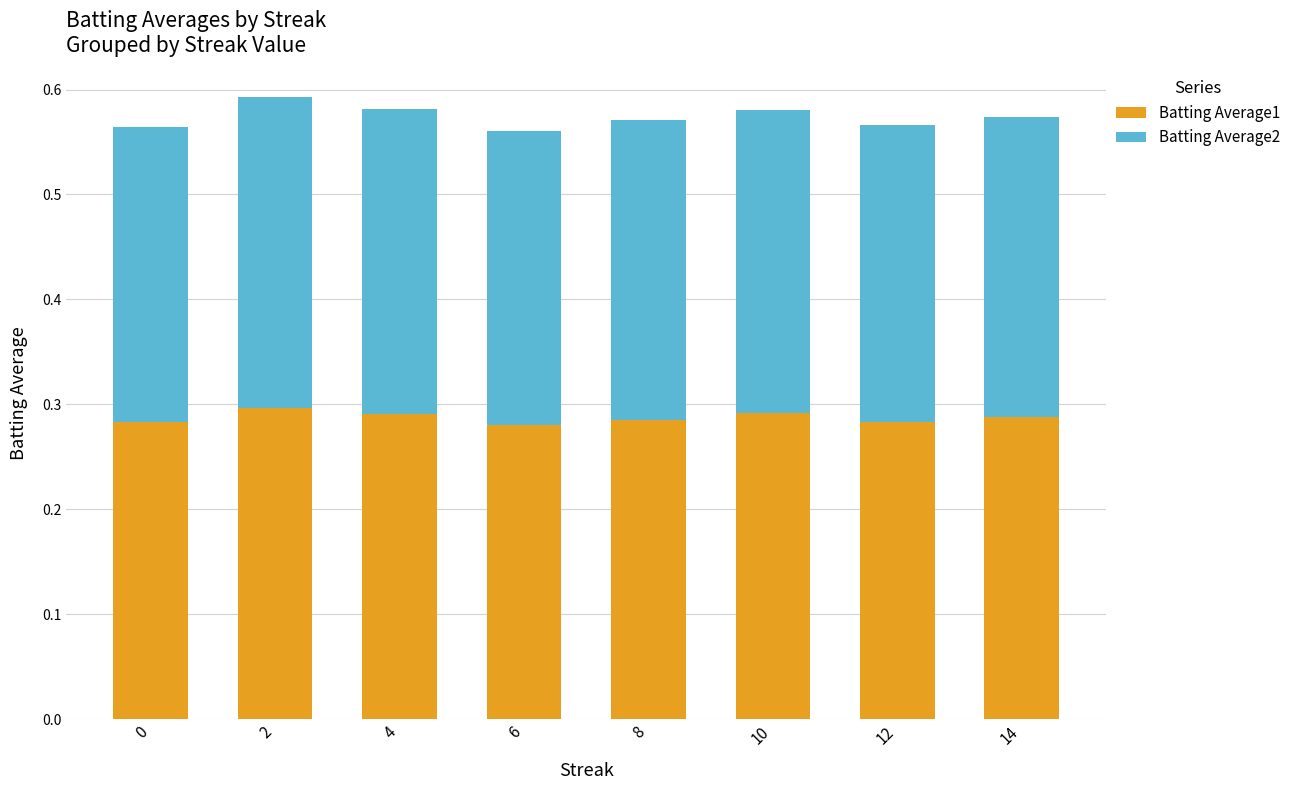

Count the number of data series in this chart.

2